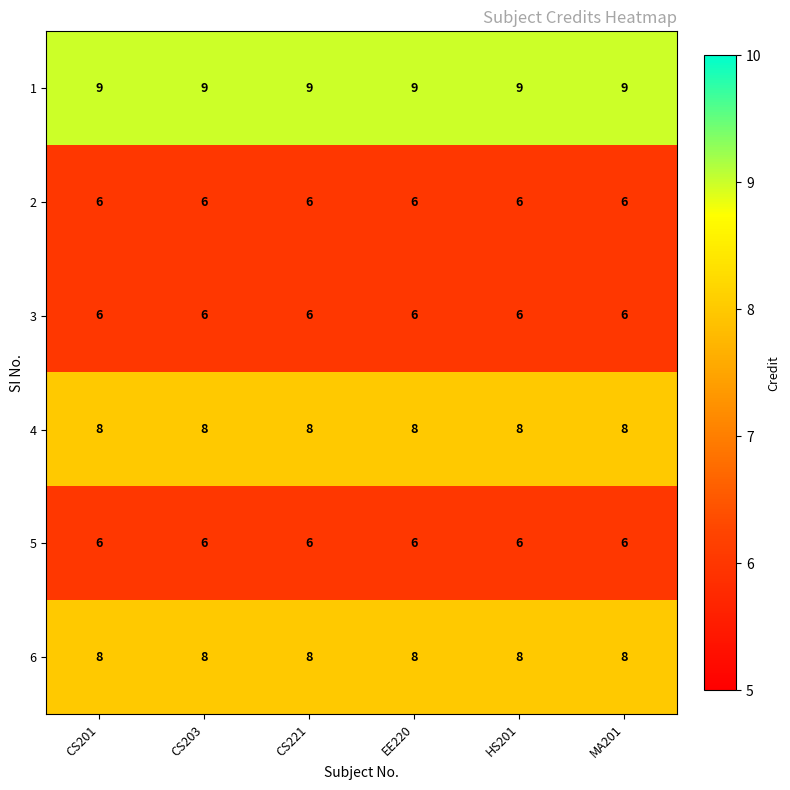

The 4 series shows 3 at MA201. True or false?

False